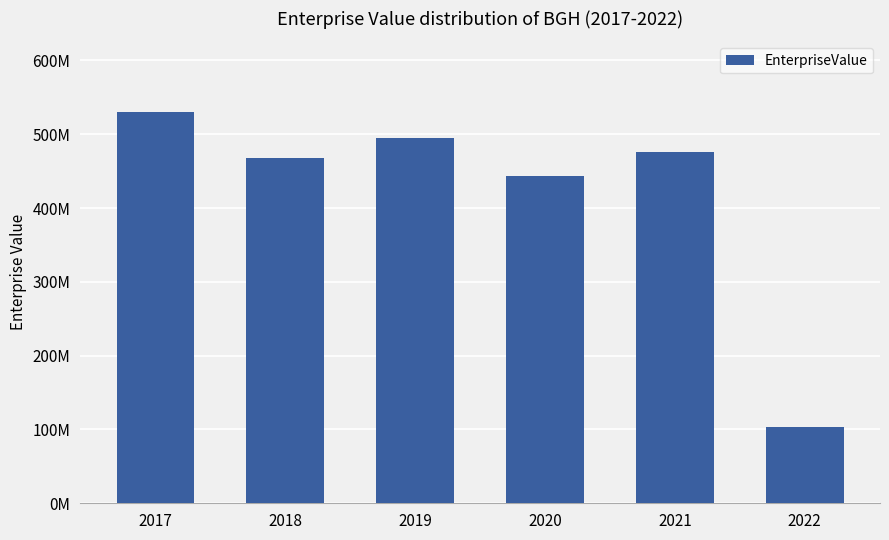

Rank the categories by value from highest to lowest.

2017, 2019, 2021, 2018, 2020, 2022